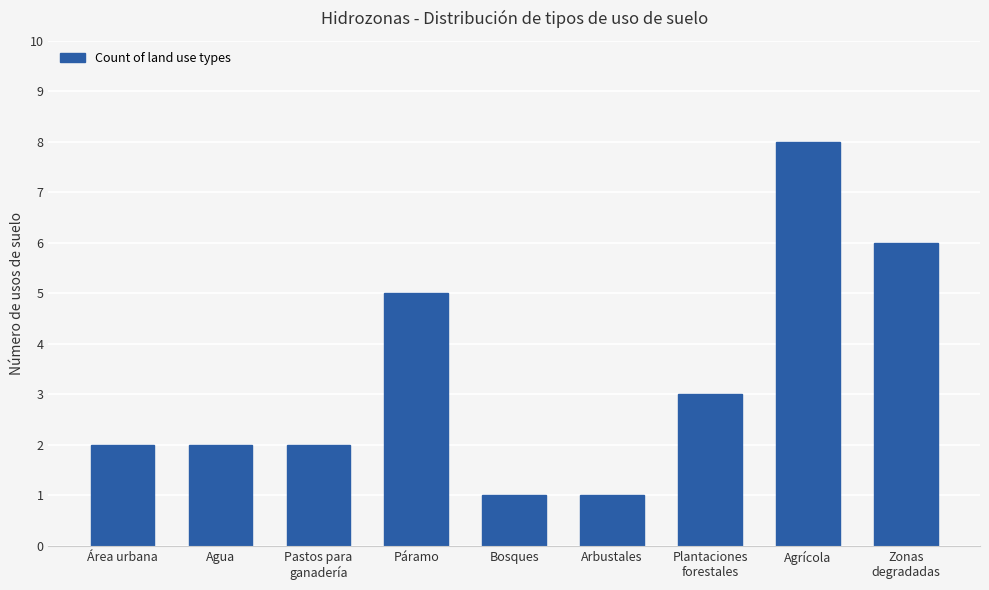

Reading left to right, extract all data points from this chart.

2	2	2	5	1	1	3	8	6